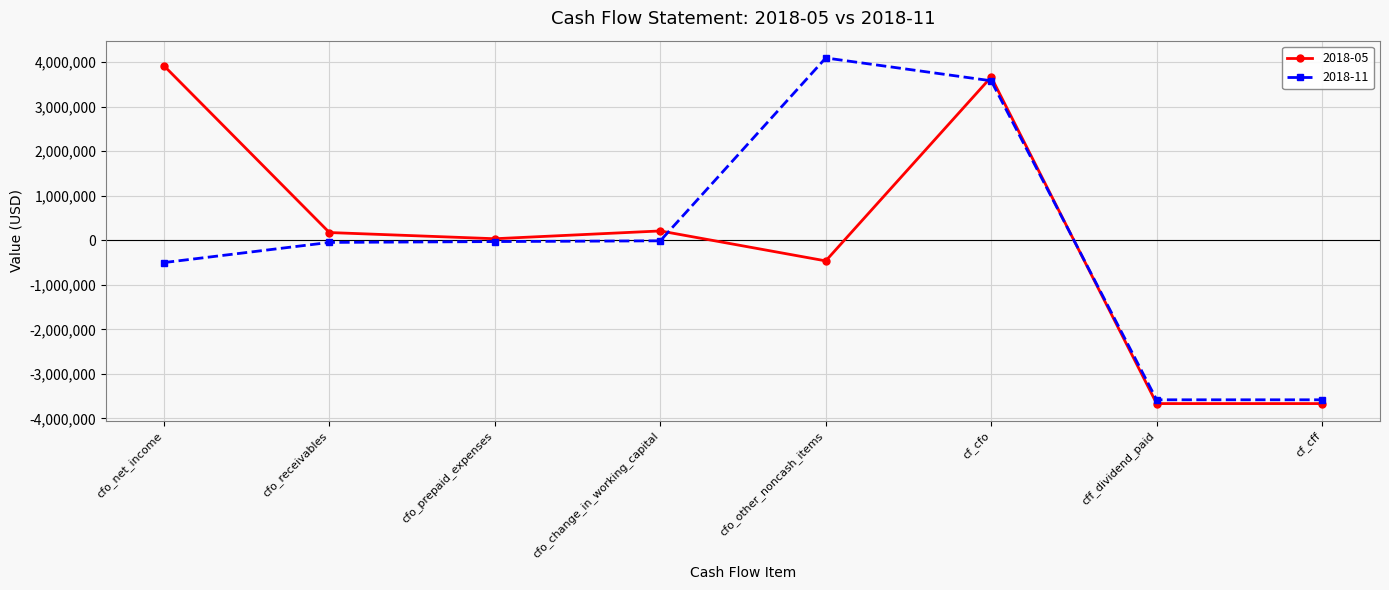

Is it true that 2018-05 equals -463000 at cfo_other_noncash_items?

True